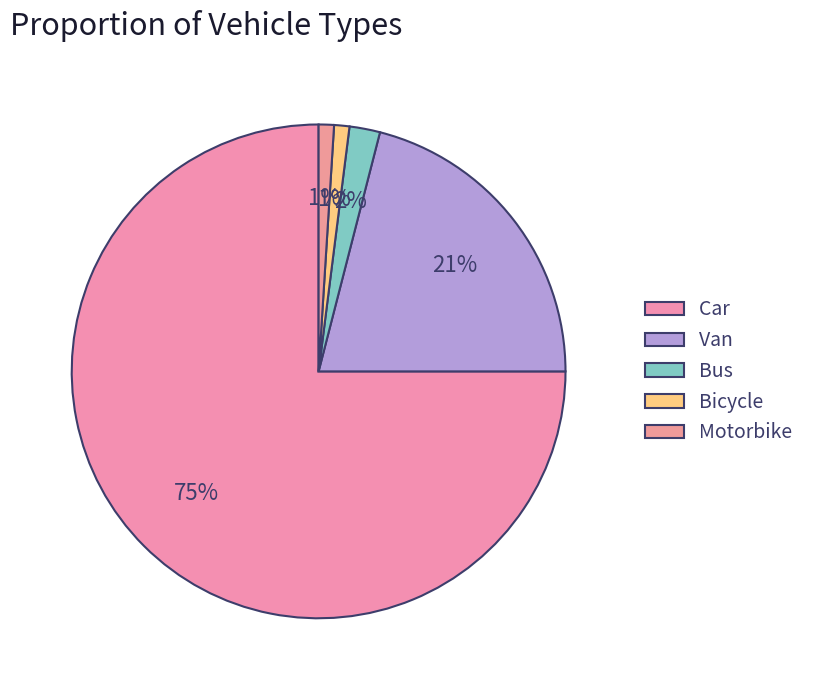

Which slice is the largest?

Car